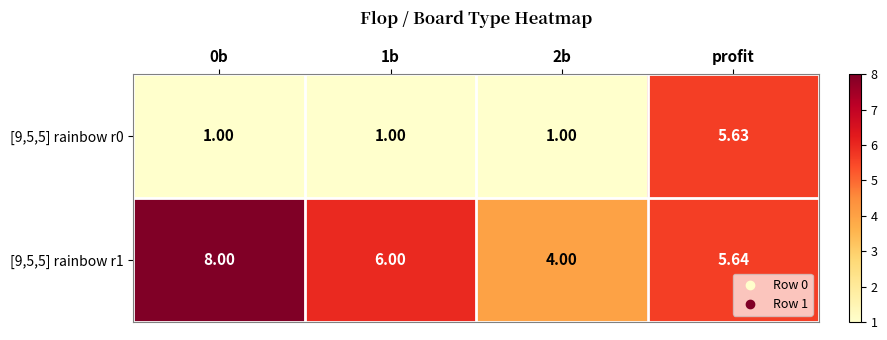

At which category is the sum across all series the highest?

profit